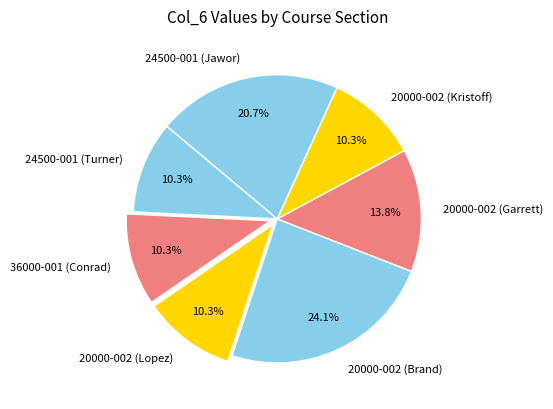

How many slices are in this pie chart?

7